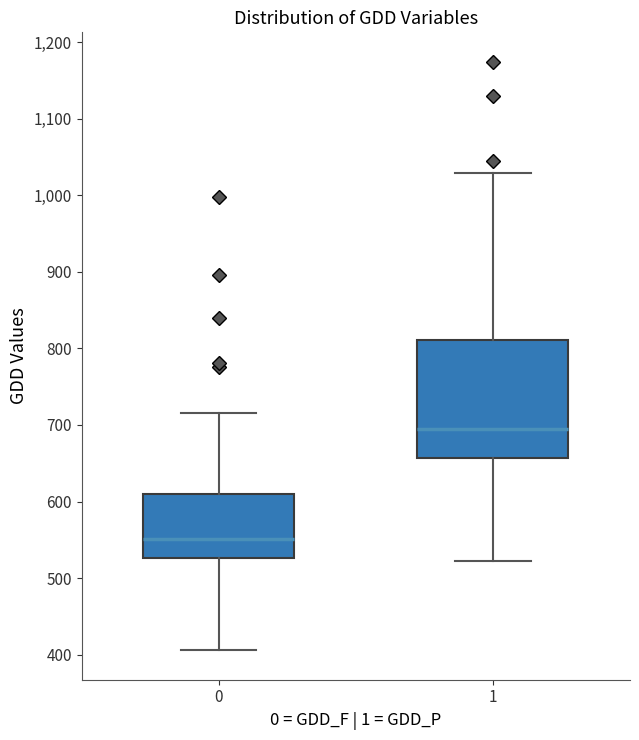

Reading left to right, read every box against the y-axis: the position of its median line, the range the box covers, and the ends of its whiskers. The values are not printed on the chart, so give them approximately, as read against the axis.

0: median 550, box 530 to 610, whiskers 410 to 720
1: median 690, box 660 to 810, whiskers 520 to 1030